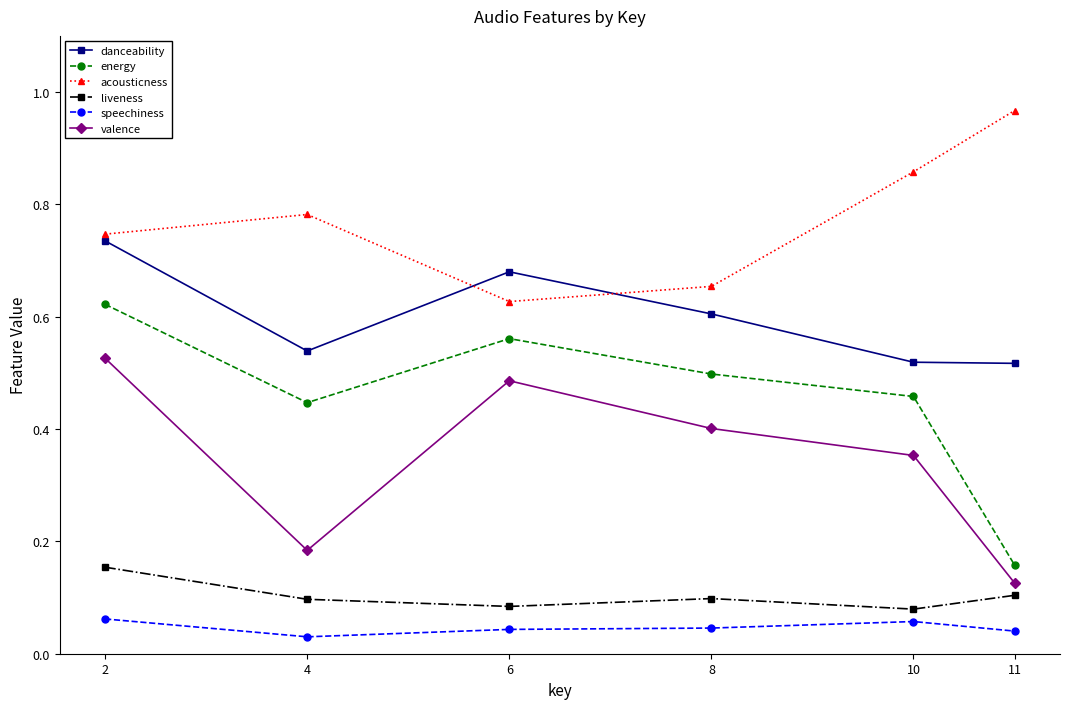

At which label is energy closest to 0?

11